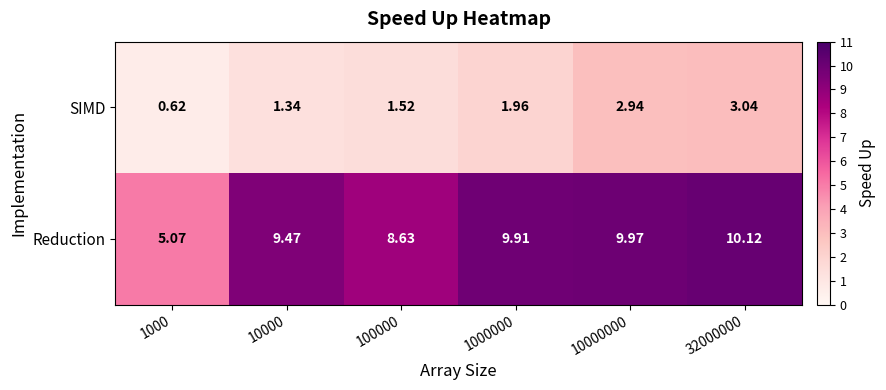

Is the value of SIMD at 100000 greater than the value of Reduction at 100000?

No